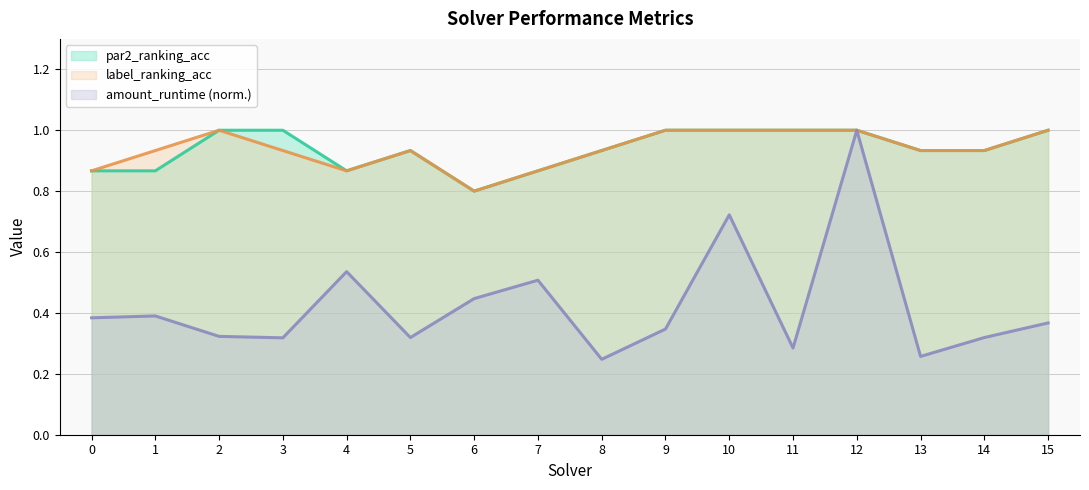

Which series has the largest total across all categories?

par2_ranking_acc